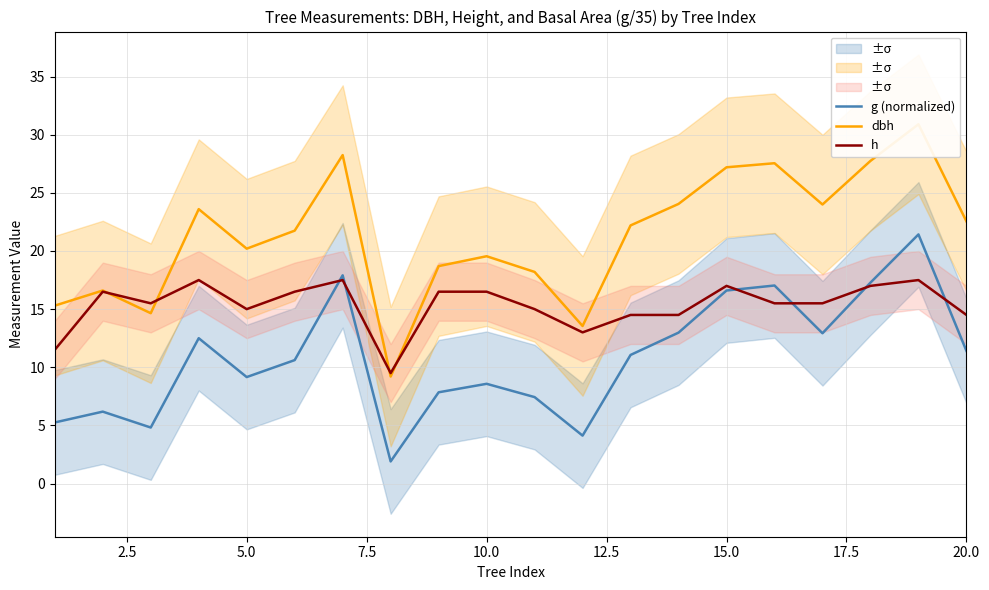

Is it true that g (normalized) equals 8.6 at 10.0?

True